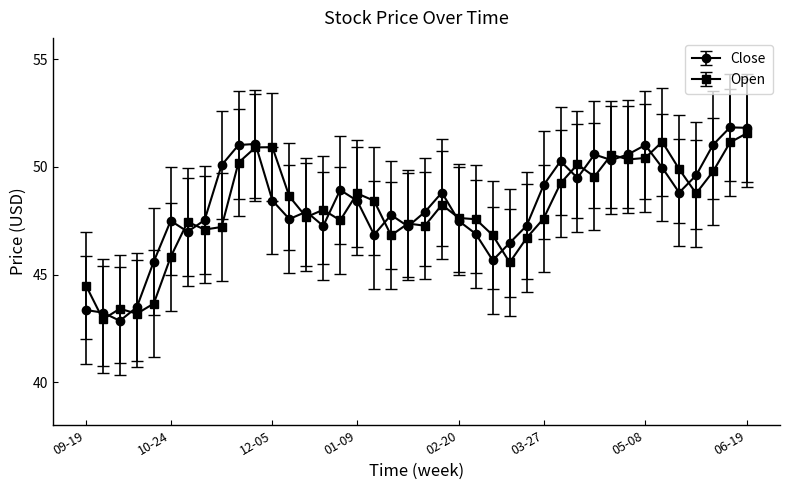

What is the smallest value displayed?

42.9